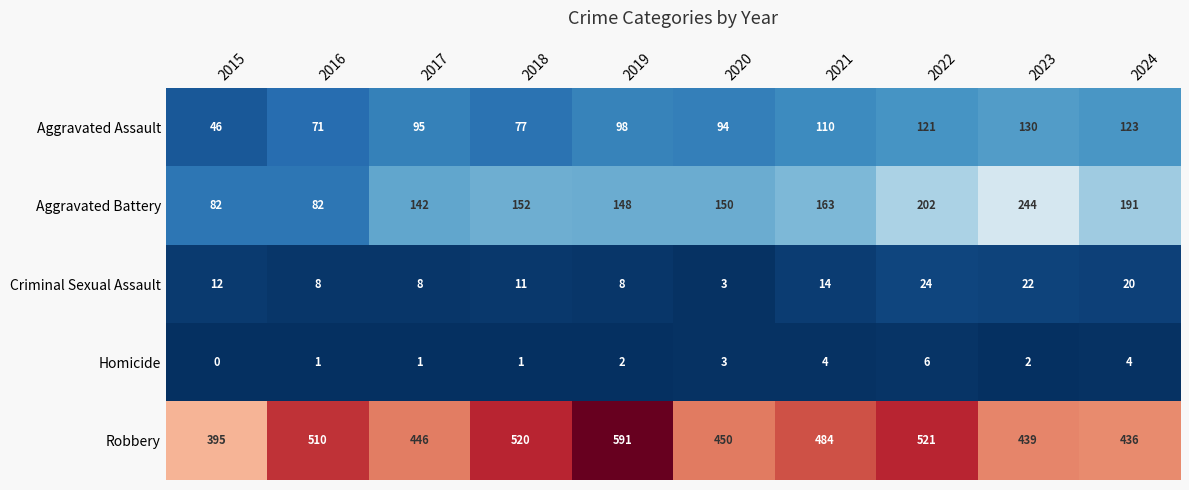

Is it true that Robbery equals 436 at 2024?

True